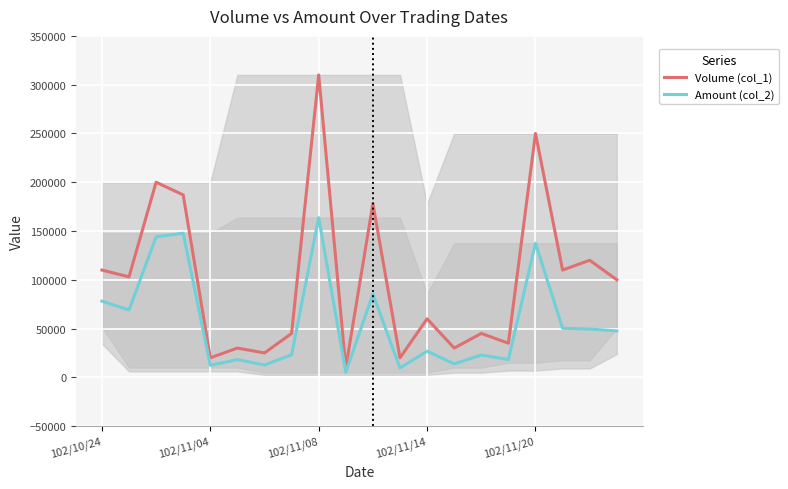

Which series has the largest range (max minus min)?

Volume (col_1)